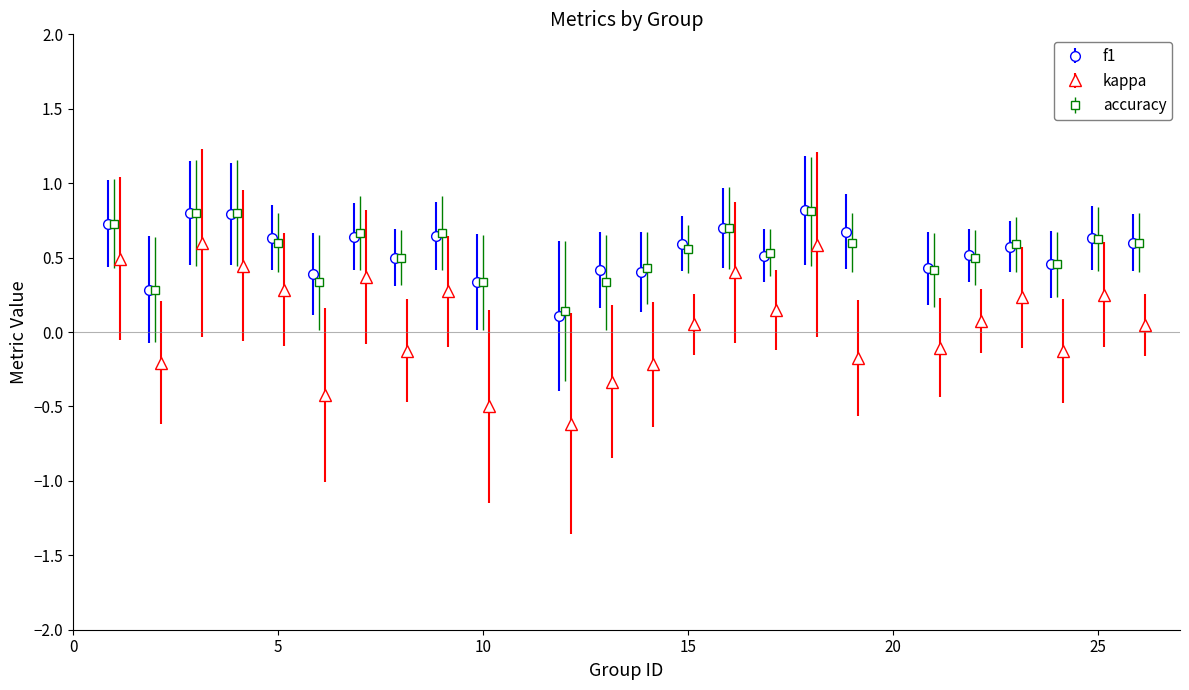

At which category does kappa reach its first local peak?

3